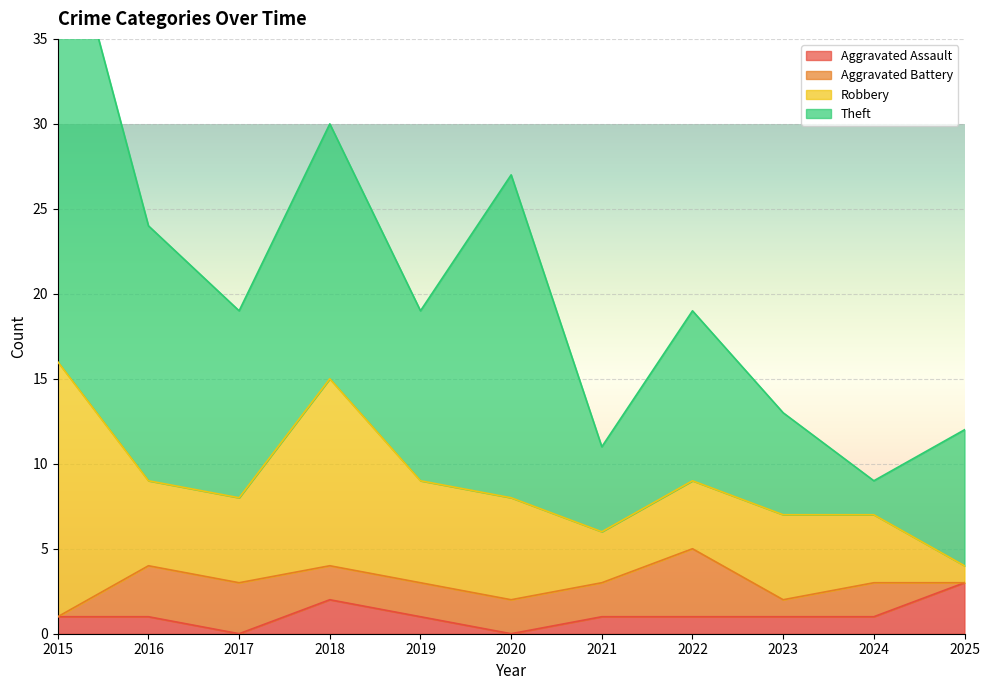

Is it true that Aggravated Assault equals 0 at 2017?

True